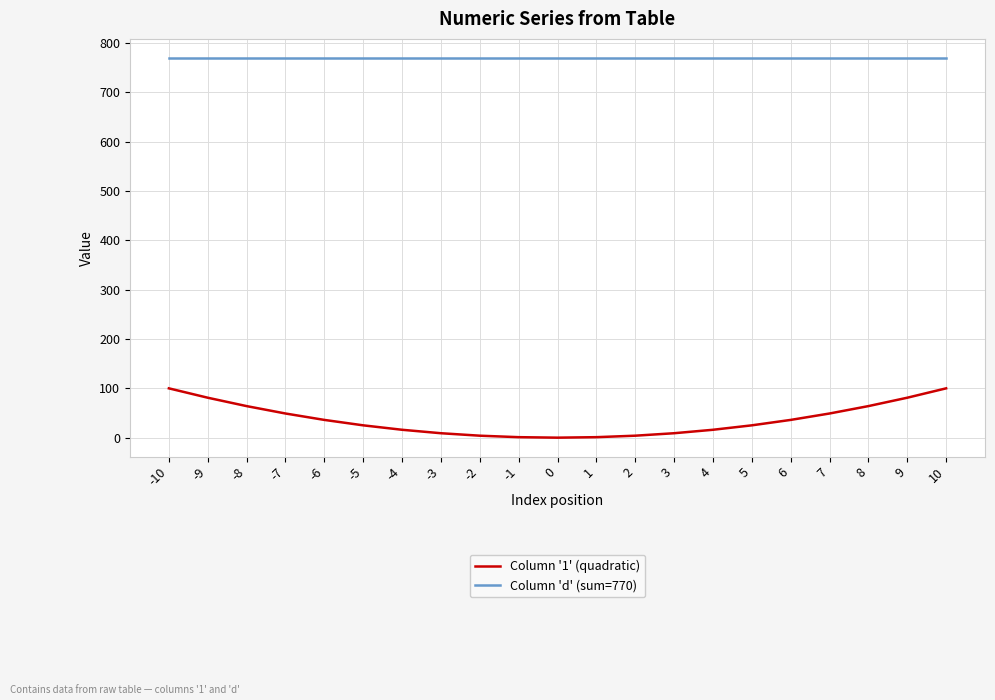

True or false: Column 'd' (sum=770) and Column '1' (quadratic) cross at least once.

False